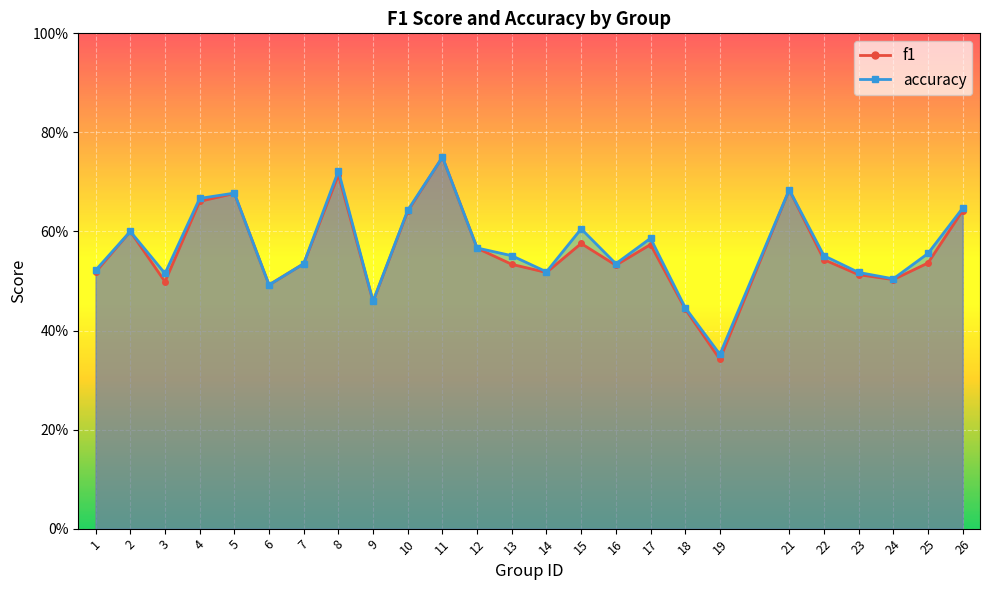

True or false: f1 and accuracy intersect in this chart.

False